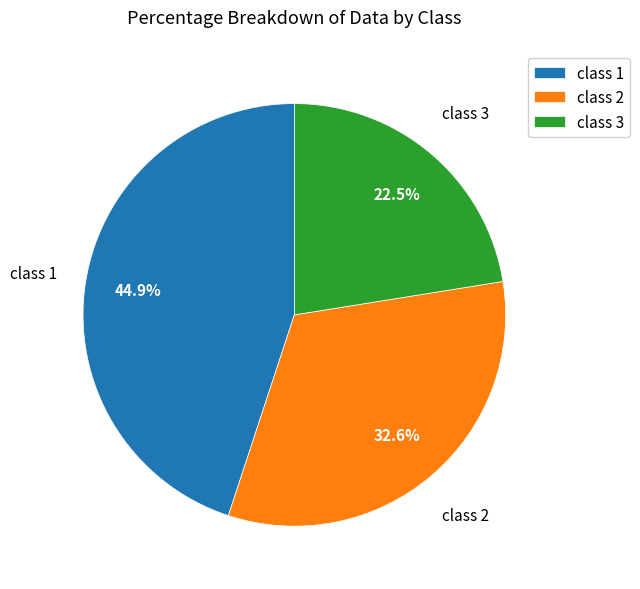

To the nearest percent, what is the average slice percentage?

33%